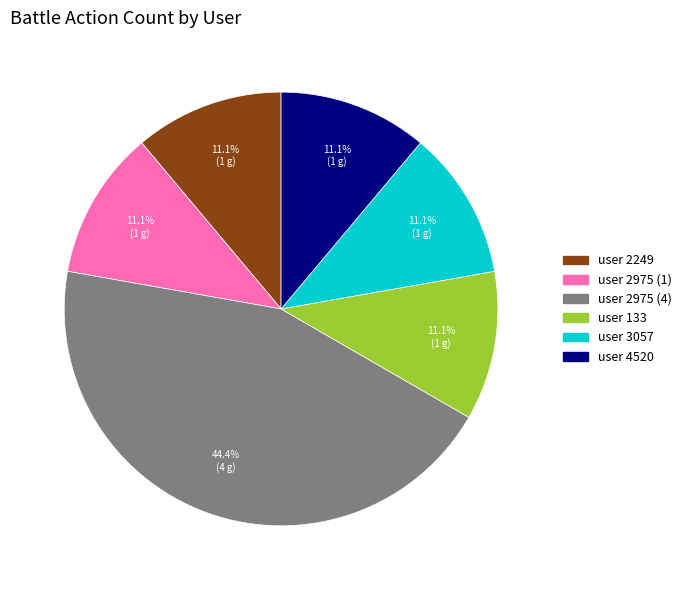

Is there any slice that represents more than half of the pie?

No